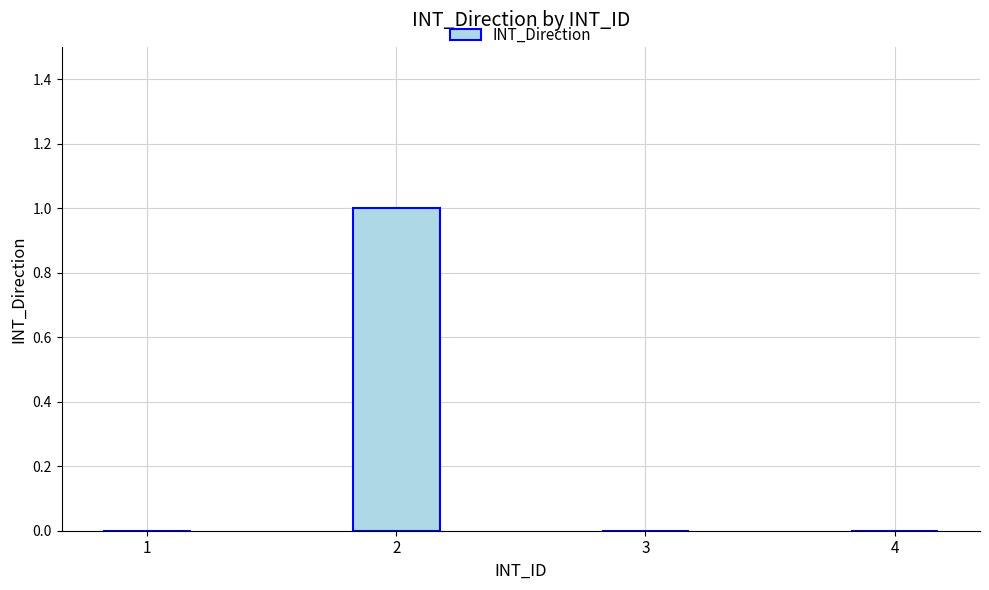

The chart shows a value of 1 at 1. True or false?

False